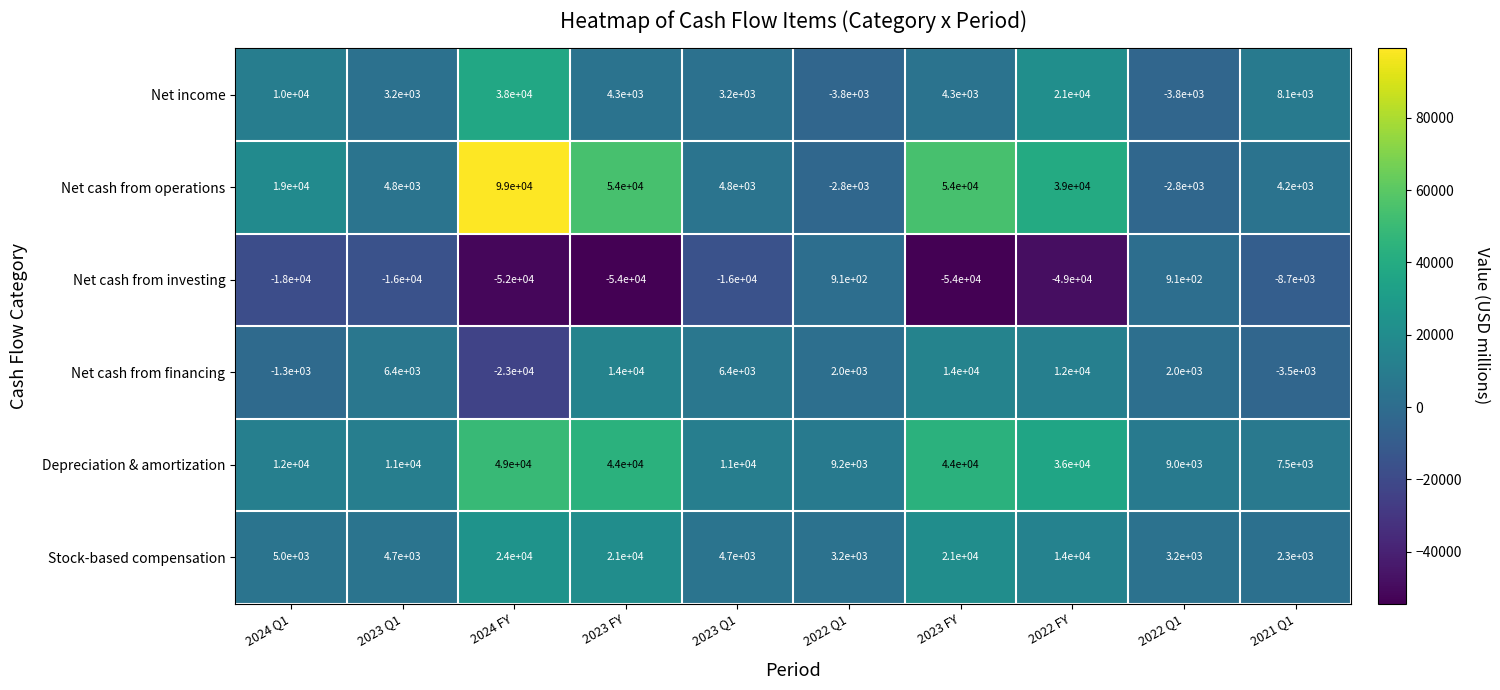

Which series has the largest total across all categories?

Net cash from operations